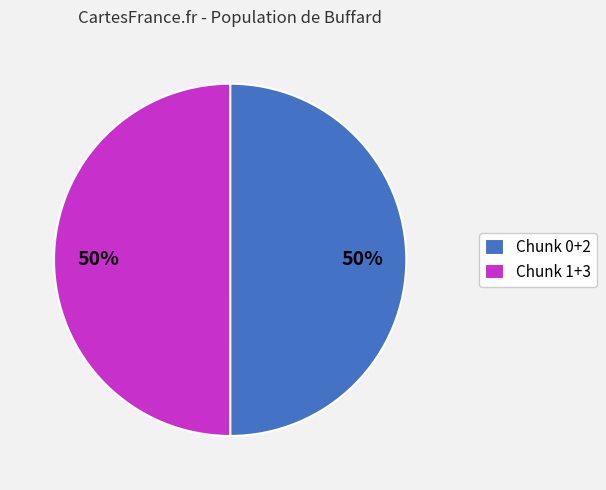

Approximately how many times larger is the value at Chunk 0+2 compared to Chunk 1+3?

1.0